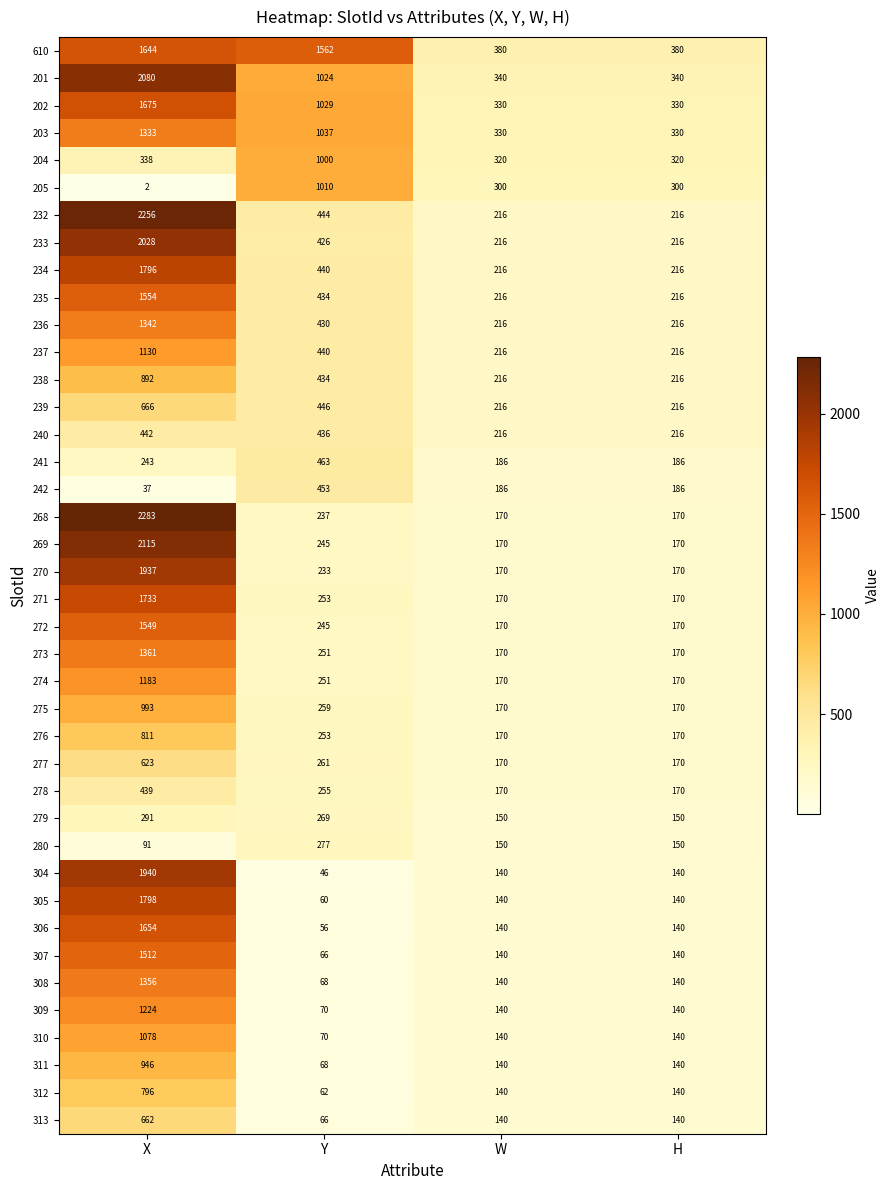

What is the difference between the maximum and second lowest values in the 204 series?

680